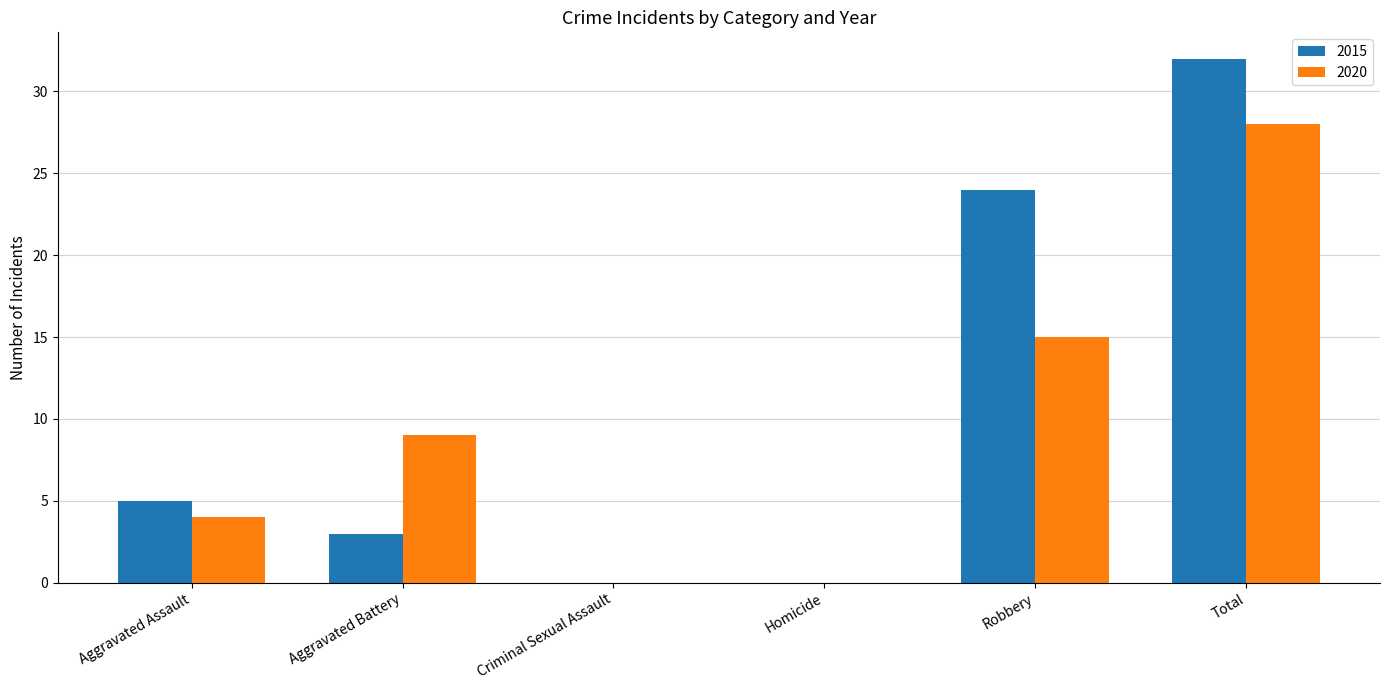

What are all the series names shown in the legend?

2015, 2020